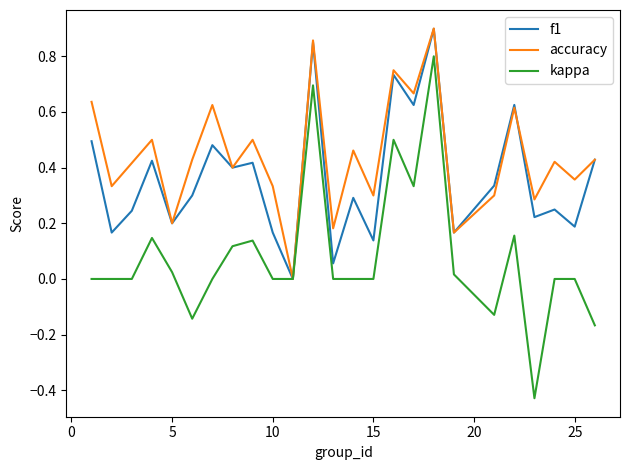

Which series has the largest range (max minus min)?

kappa